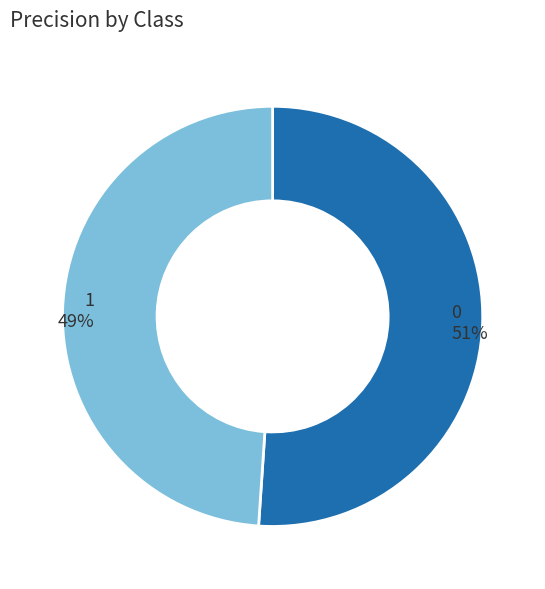

To the nearest percent, what percentage of the pie is 0?

51%